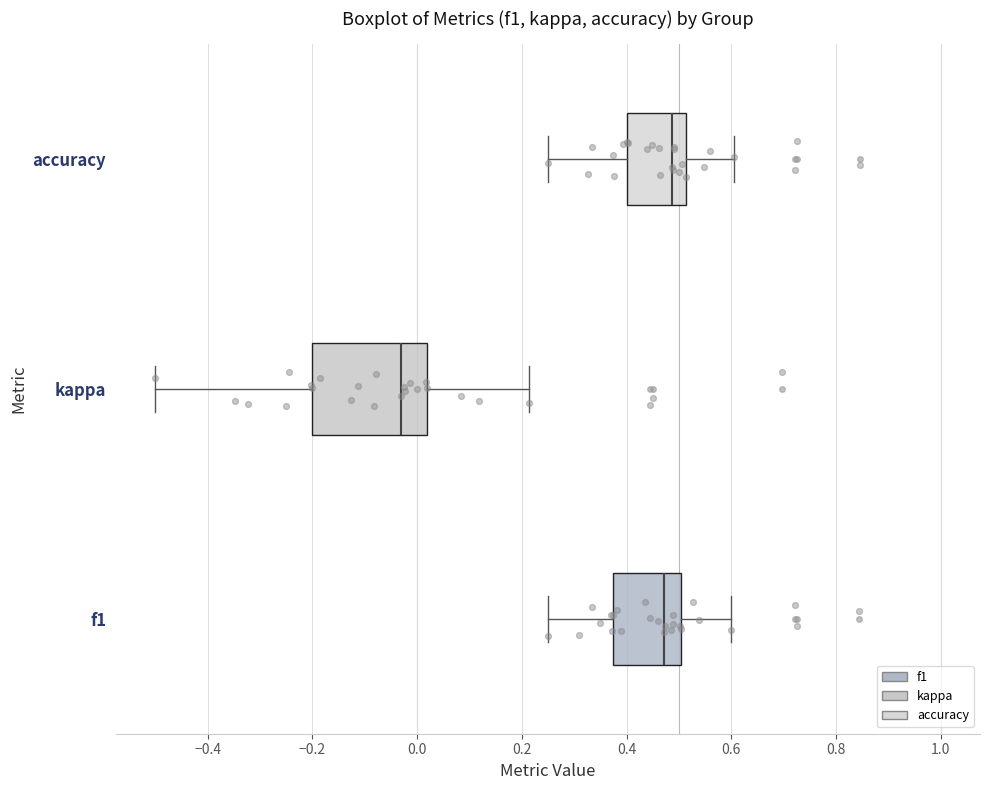

Comparing the boxes themselves (not the whiskers), which one is the widest?

kappa